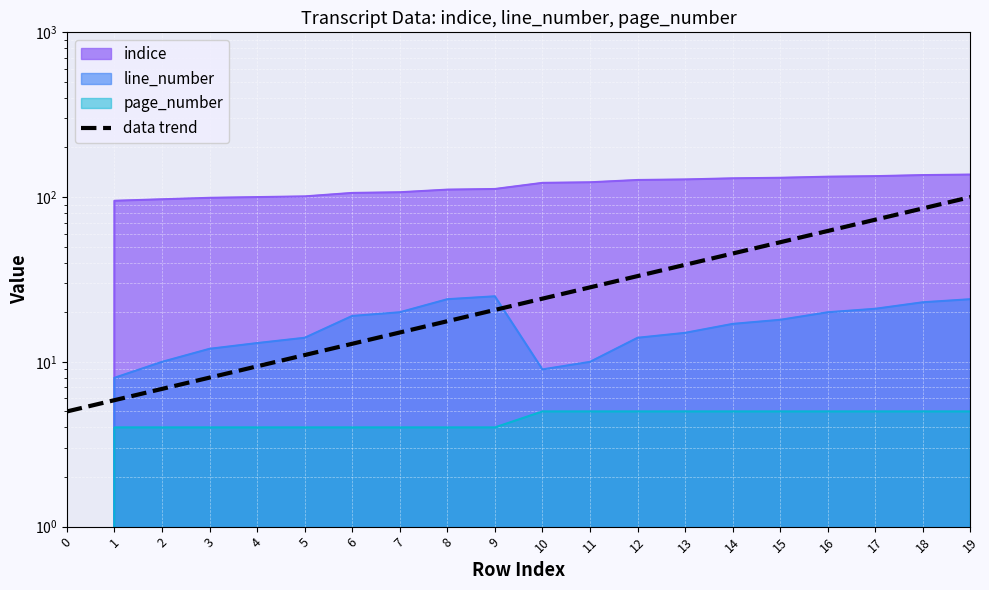

What is the sum of all values?

656.3